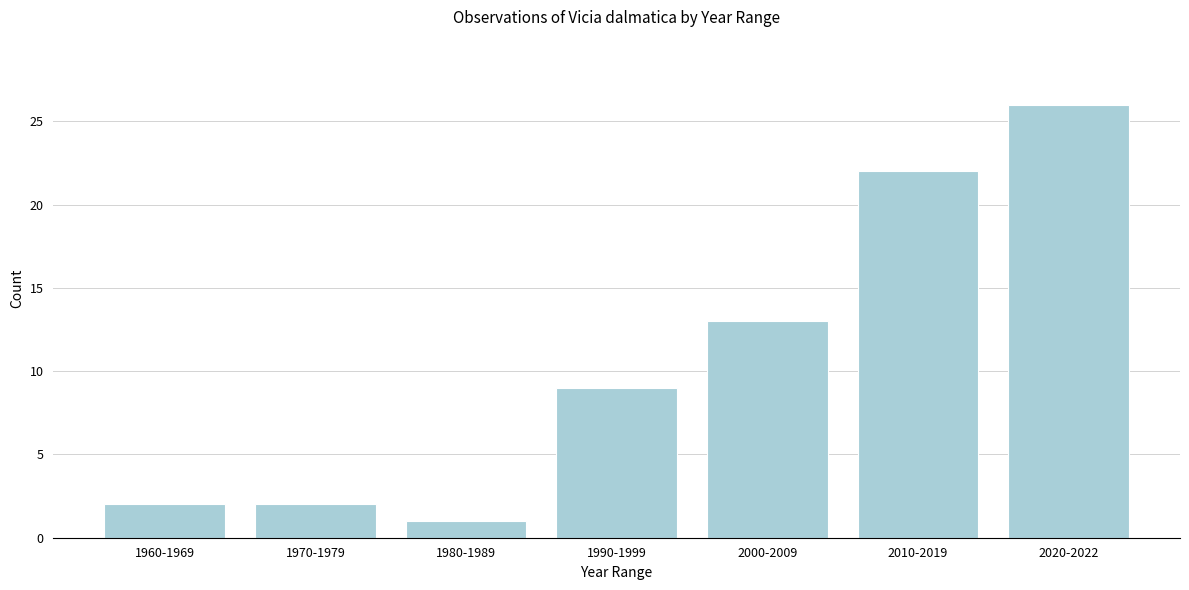

Reading left to right, list all the values displayed in this chart.

1960-1969=2	1970-1979=2	1980-1989=1	1990-1999=9	2000-2009=13	2010-2019=22	2020-2022=26